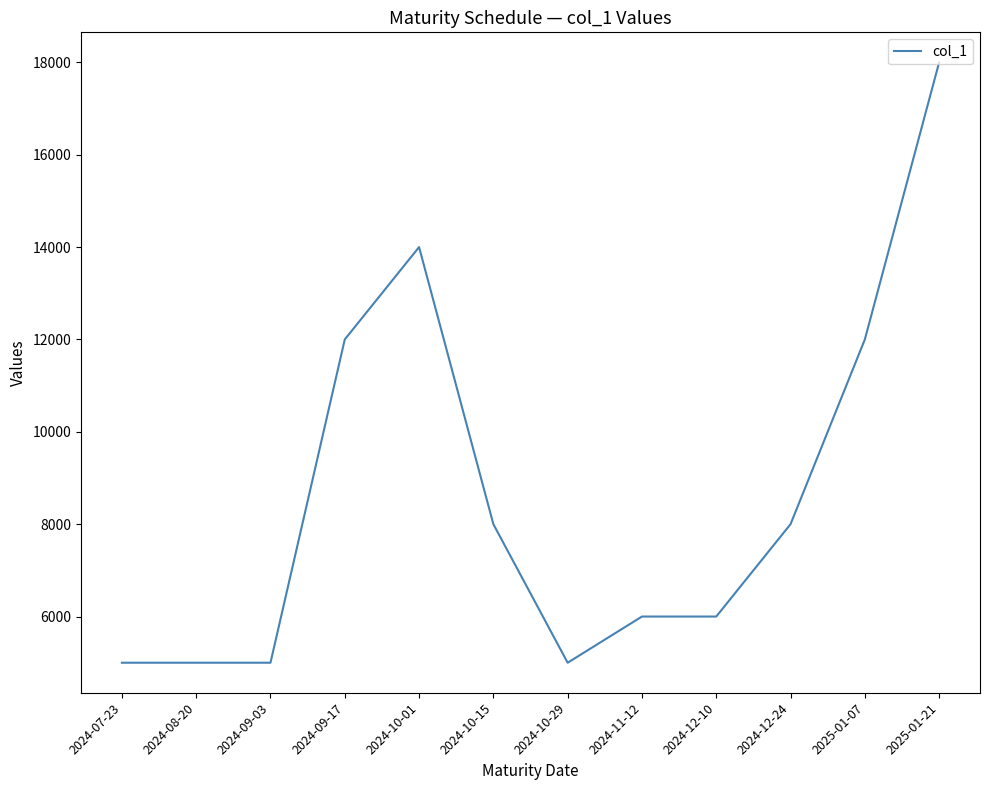

What is the ratio of the value at 2024-12-24 to the value at 2025-01-07?

0.7